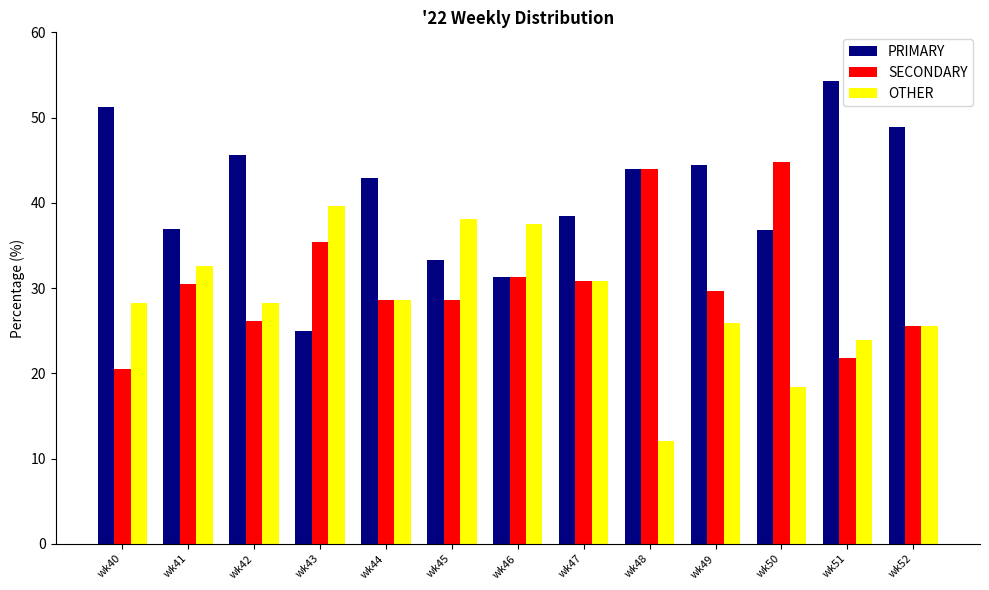

What are all the series names shown in the legend?

PRIMARY, SECONDARY, OTHER